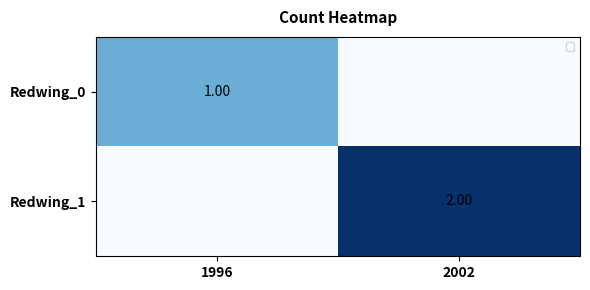

How many values in the Redwing_1 series are below 2?

1